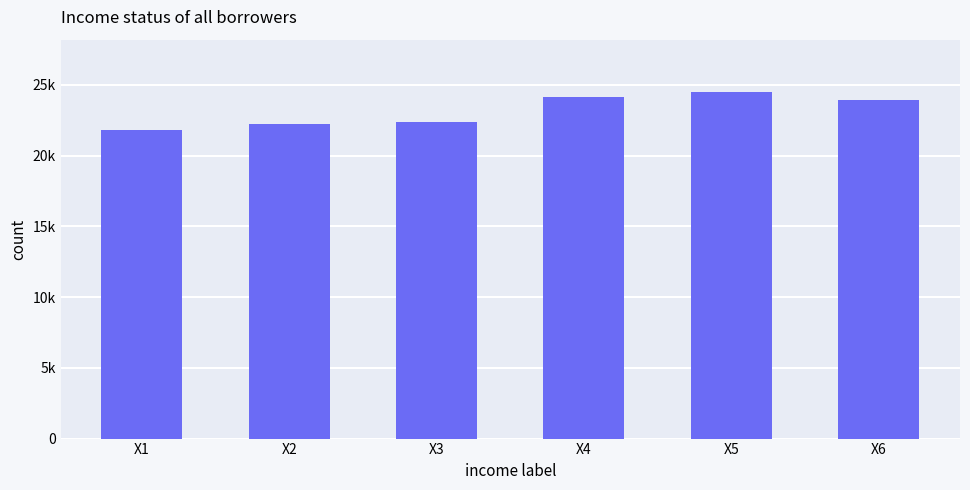

Are the bars horizontal?

No